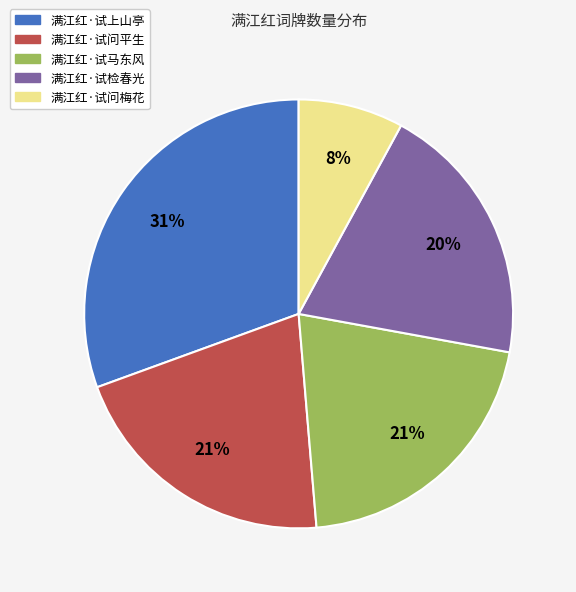

What percentage is the 满江红·试检春光 slice, to the nearest percent?

20%